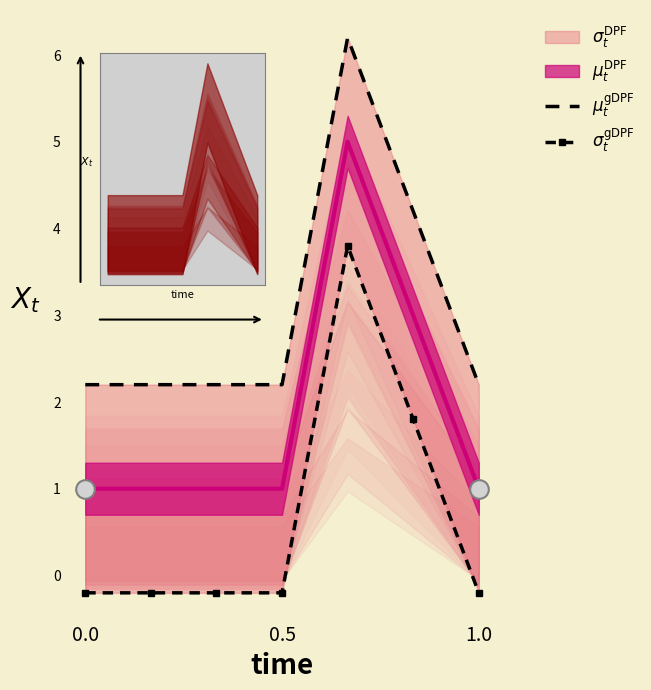

Which series contains the lowest Y value?

$\sigma_t^{\mathrm{gDPF}}$